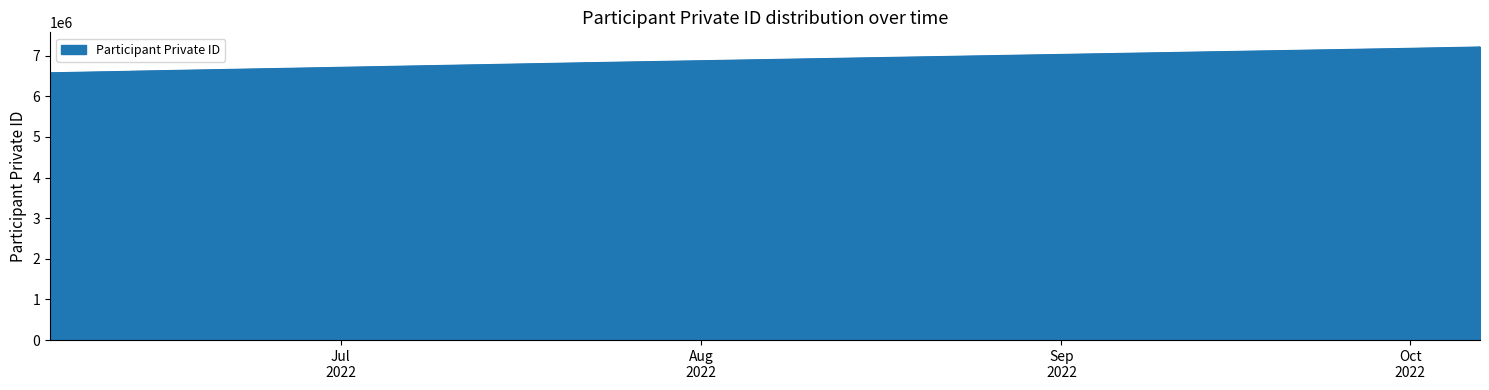

Which label corresponds to the largest value in the chart?

2022-10-07